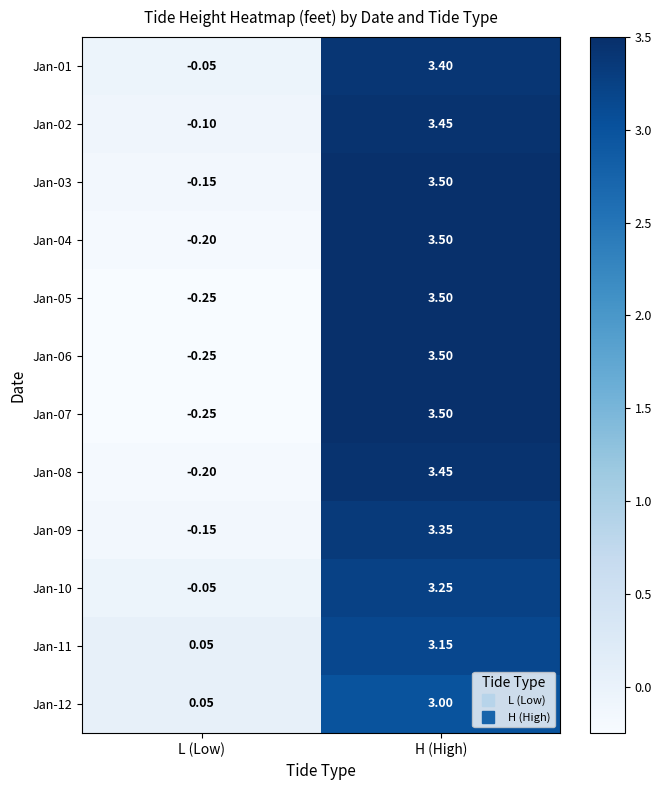

List the labels in order of Jan-09 value, largest first.

H (High), L (Low)